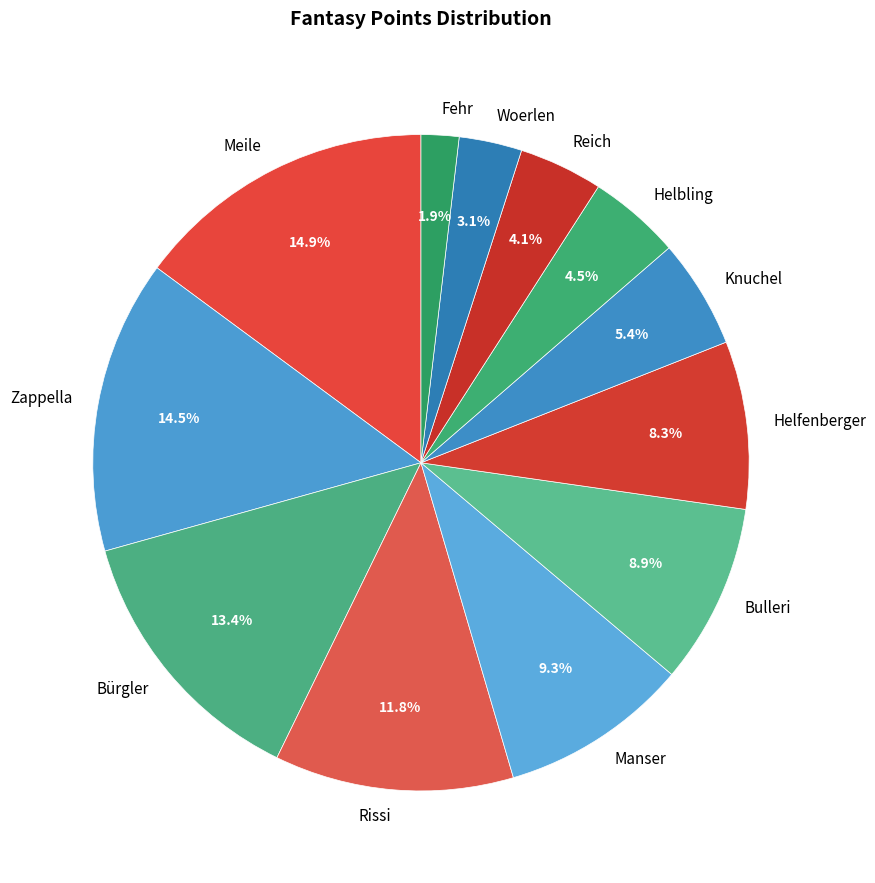

How many slices are in this pie chart?

12